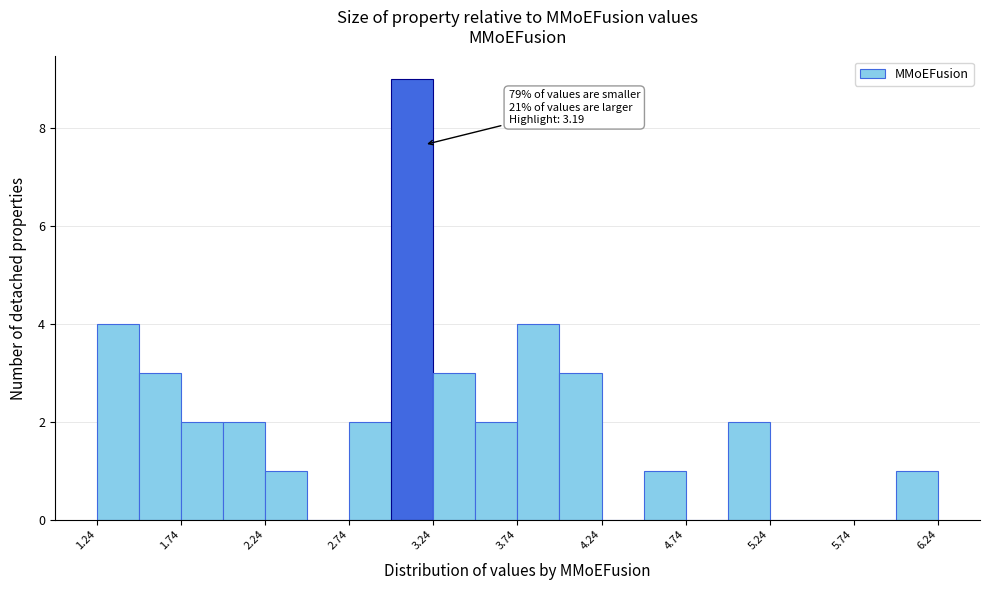

Which range on the x-axis has the tallest bar?

3.00 to 3.25